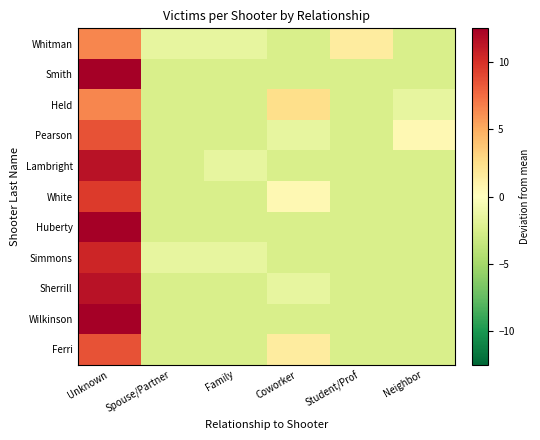

Rank the series at Neighbor from highest to lowest value.

Pearson, Held, Whitman, Smith, Lambright, White, Huberty, Simmons, Sherrill, Wilkinson, Ferri